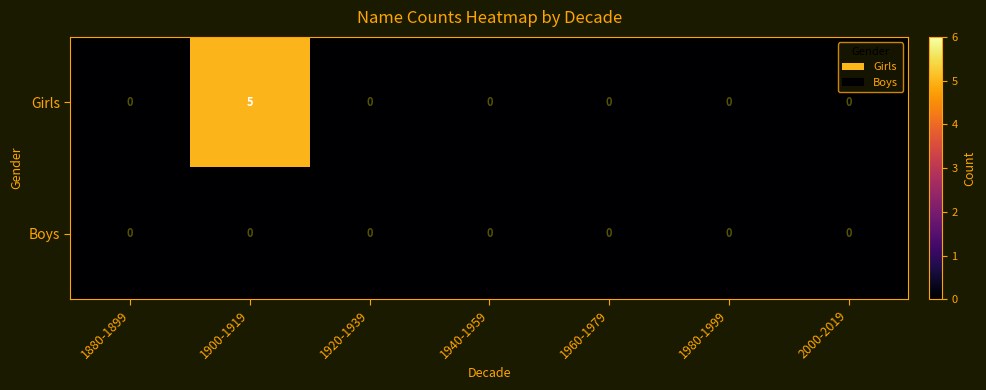

At 1900-1919, list the series in order from largest to smallest.

Girls, Boys